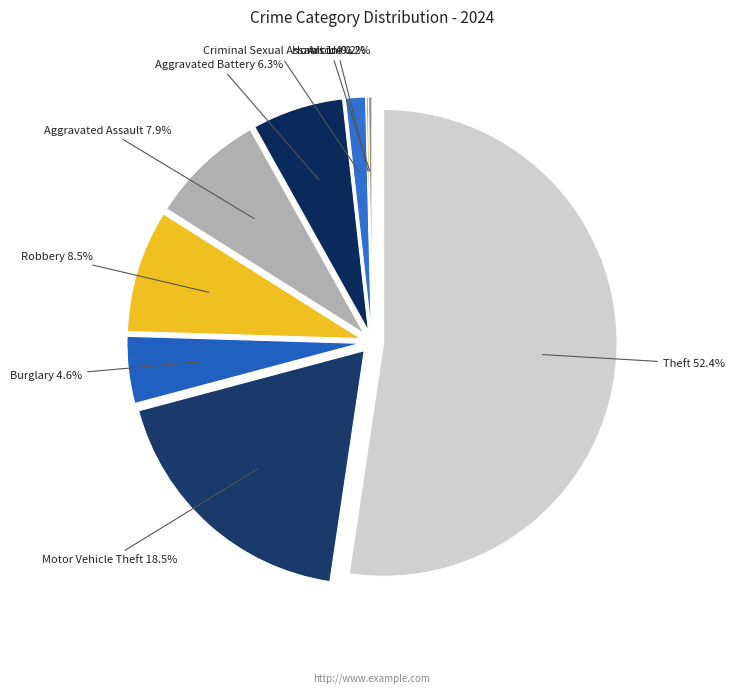

Is there any slice that represents more than half of the pie?

Yes